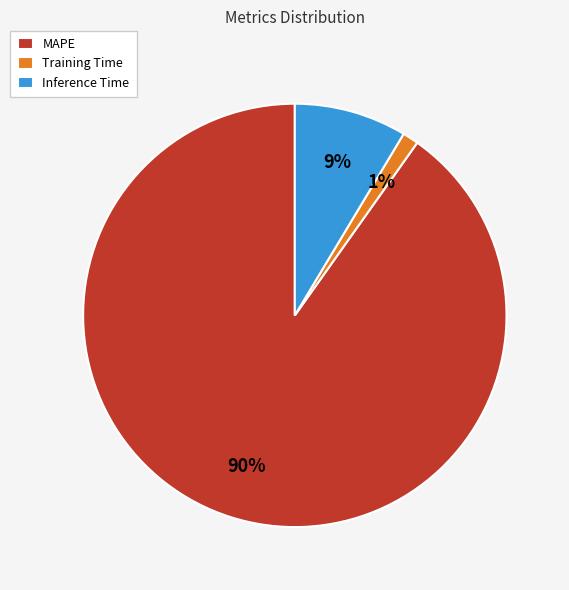

Is there a majority slice in this chart?

Yes